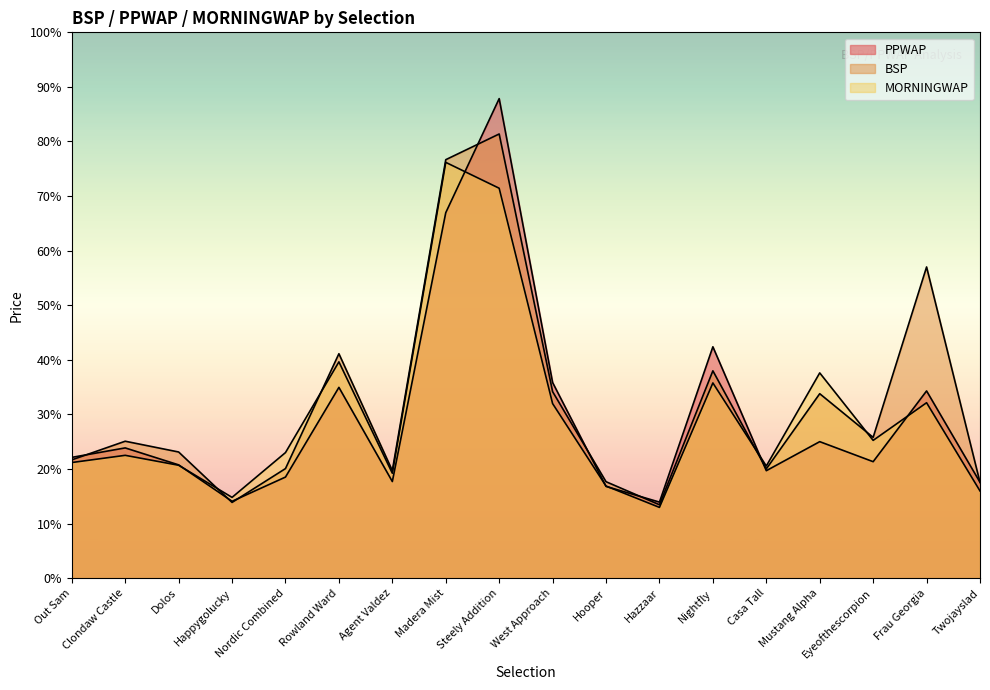

At which category does MORNINGWAP reach its first local peak?

Clondaw Castle